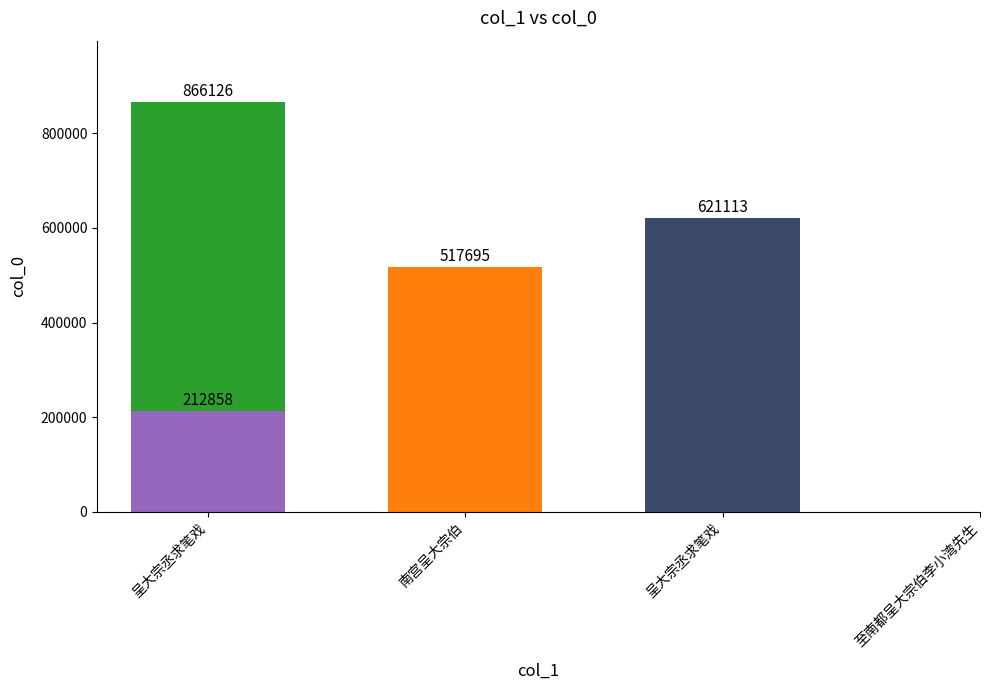

List the labels in order of value, smallest first.

呈大宗丞求笔戏, 南宫呈大宗伯, 至南都呈大宗伯李小湾先生, 呈大宗丞求笔戏